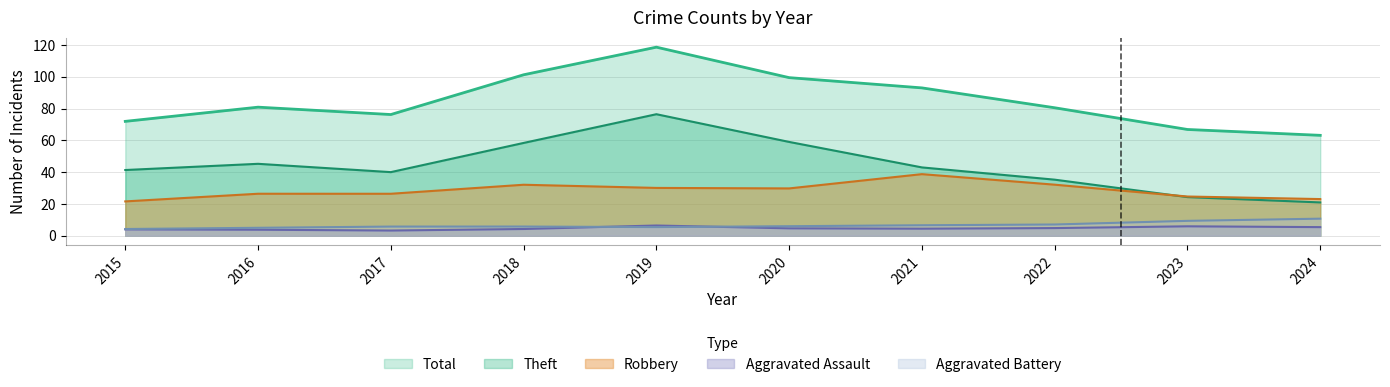

Read the Theft value at 2018.

58.4